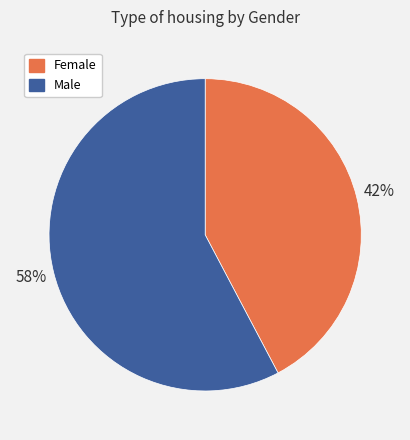

How many slices are in this pie chart?

2